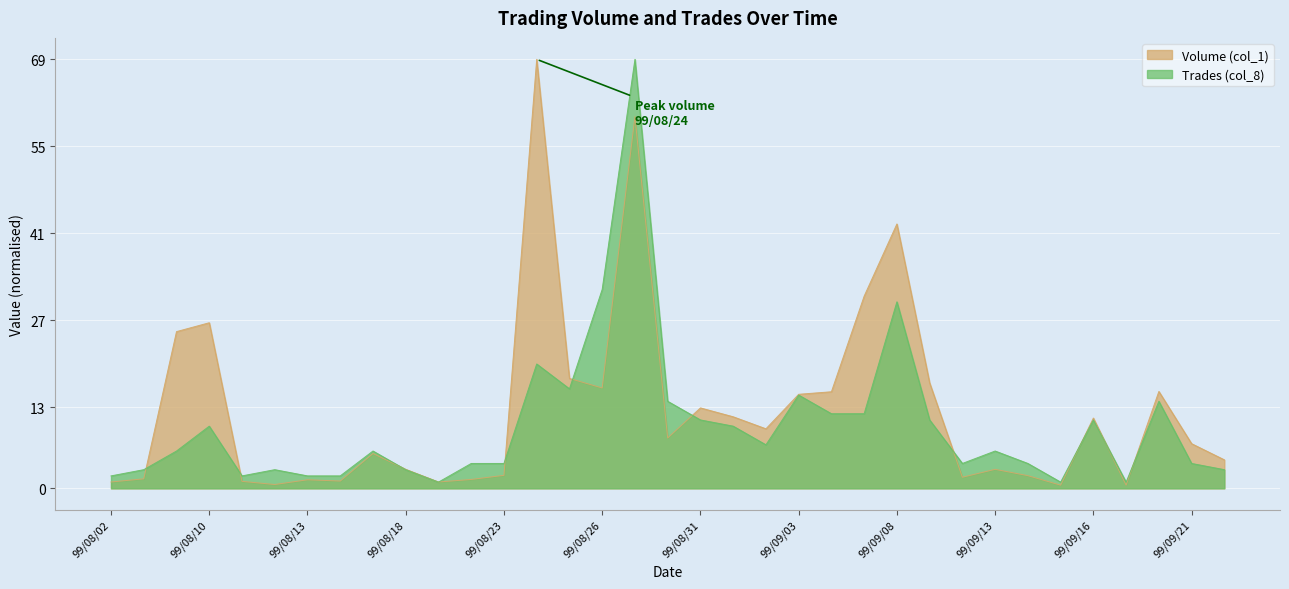

How many values in the Trades (col_8) series are below 6?

16